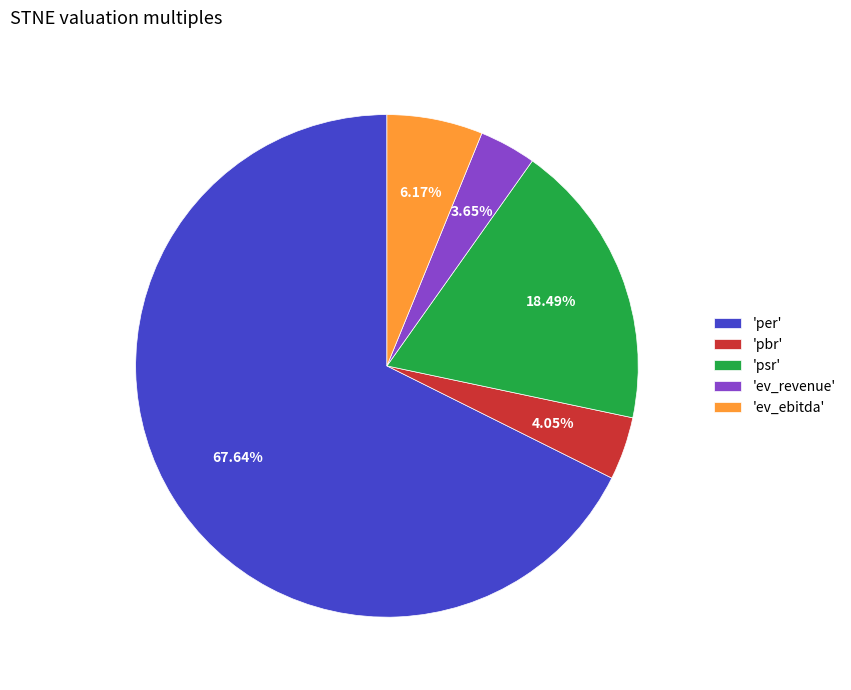

Combined, do 'psr' and 'ev_ebitda' account for over 50%?

No